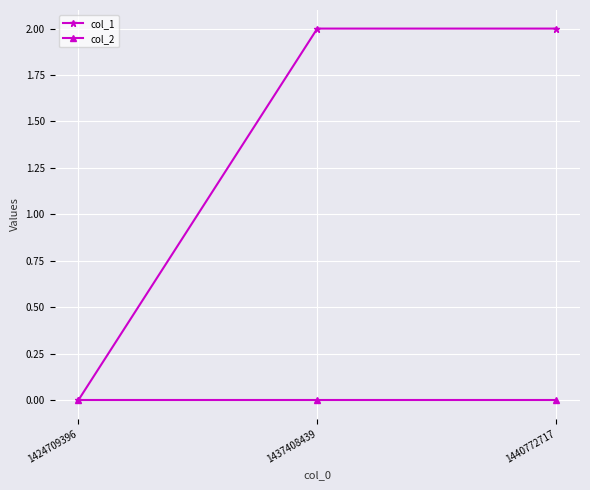

What is the difference between the col_1 values at 1424709396 and 1440772717?

2